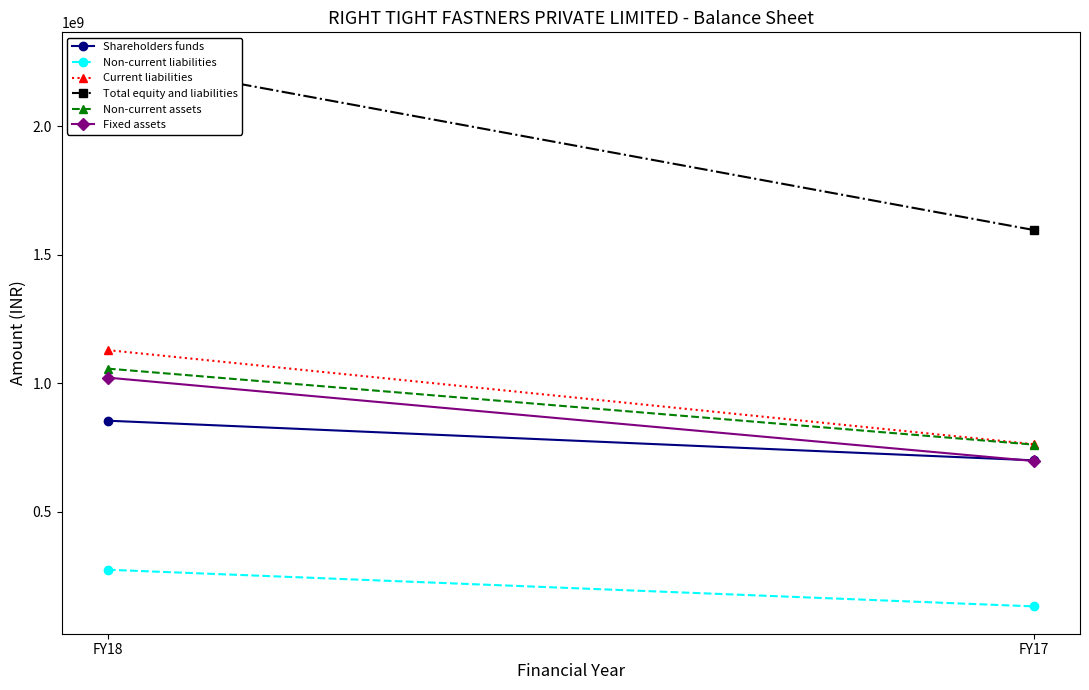

Reading left to right, list all the values displayed in this chart.

Shareholders funds: FY18=855121891	FY17=700854964
Non-current liabilities: FY18=275175838	FY17=132545658
Current liabilities: FY18=1129749537	FY17=763781536
Total equity and liabilities: FY18=2260047266	FY17=1597182158
Non-current assets: FY18=1057742469	FY17=762023038
Fixed assets: FY18=1022638249	FY17=698240322